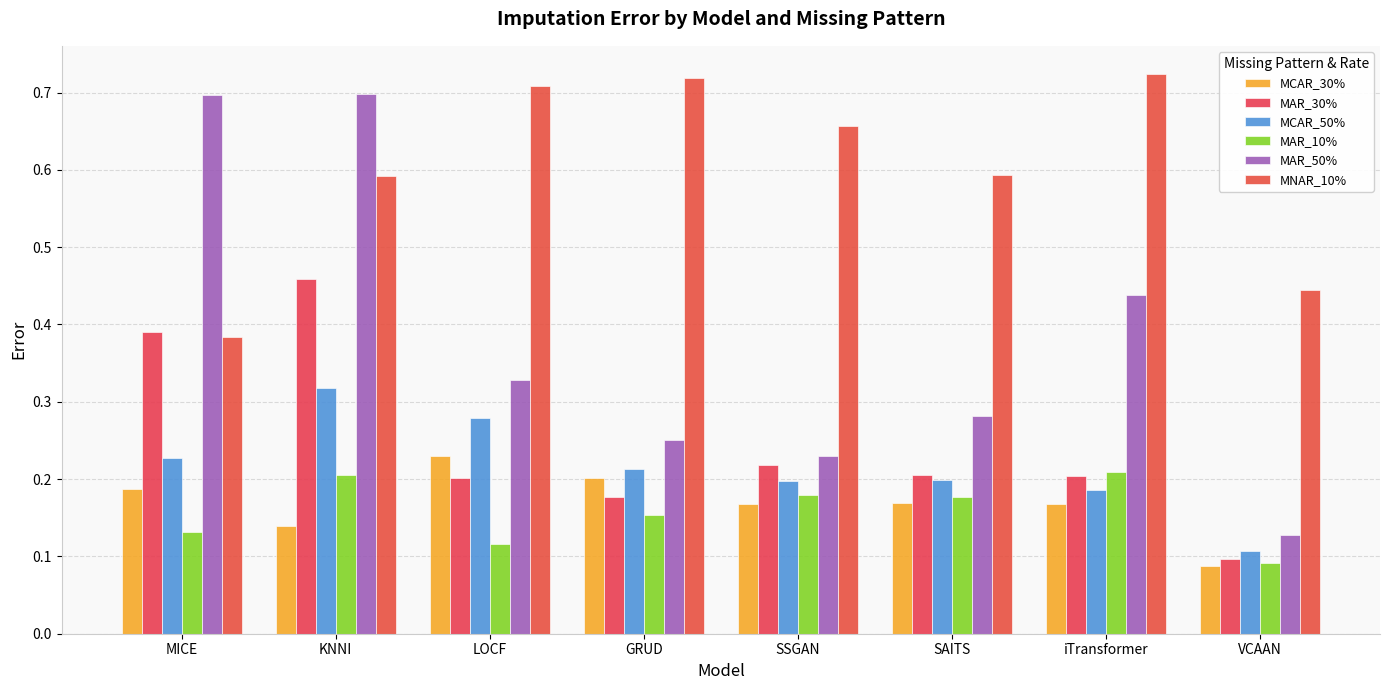

At which category is the sum across all series the highest?

KNNI